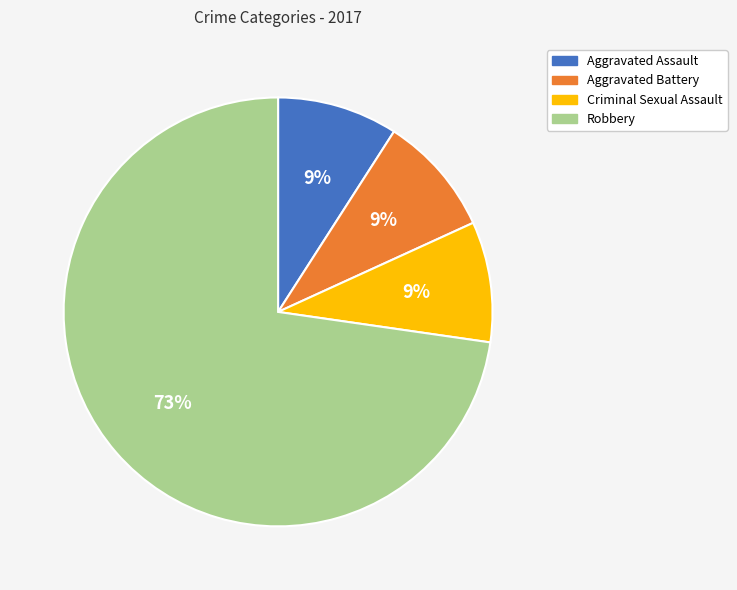

How many segments does this pie chart have?

4